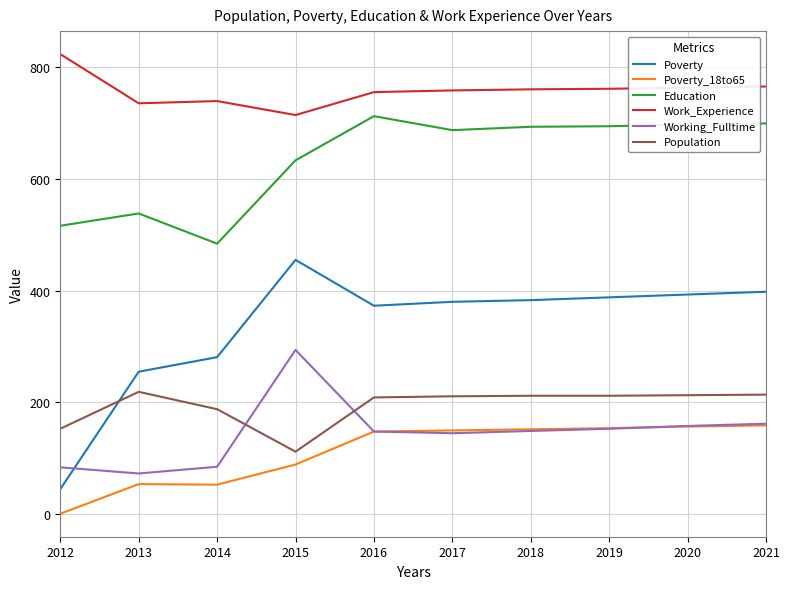

What value does the Poverty series have at 2019?

388